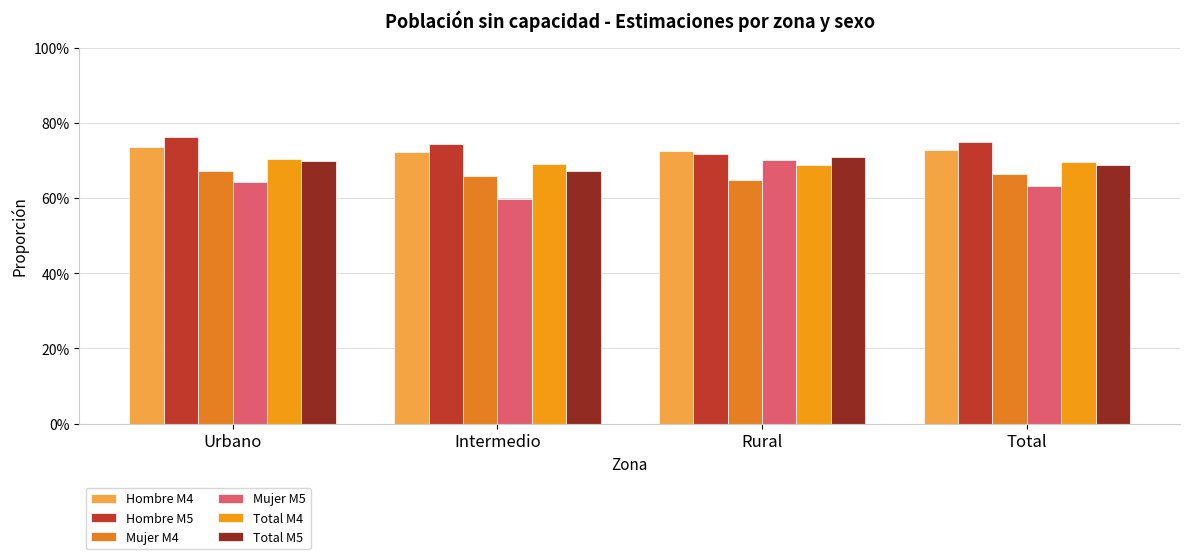

The value of Total M5 at Intermedio is 0.7. True or false?

True